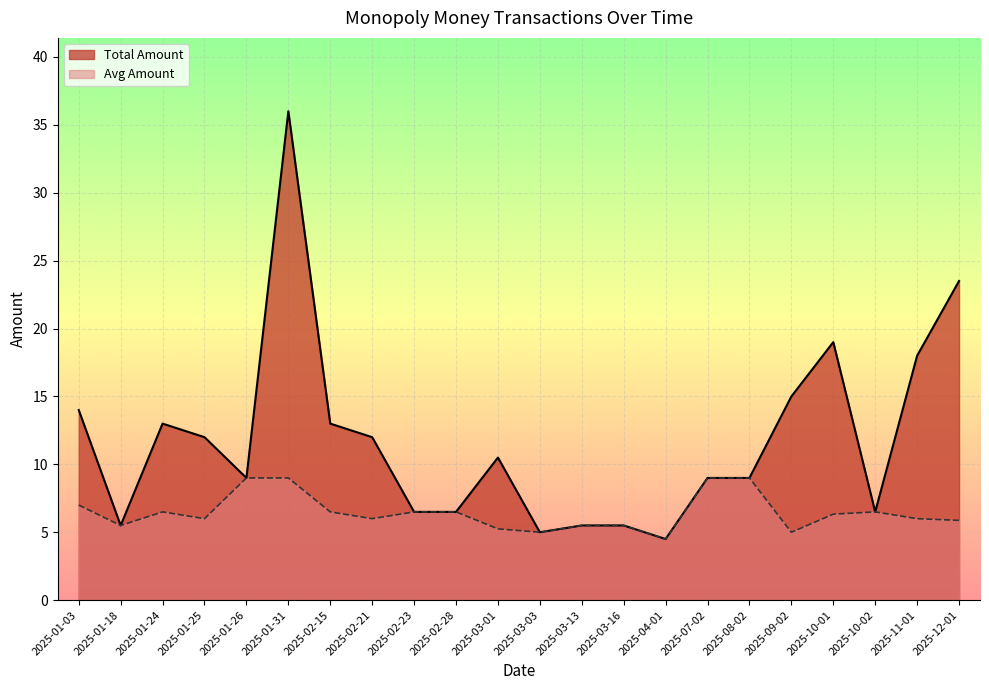

What is the highest value of the Total Amount series?

36.0